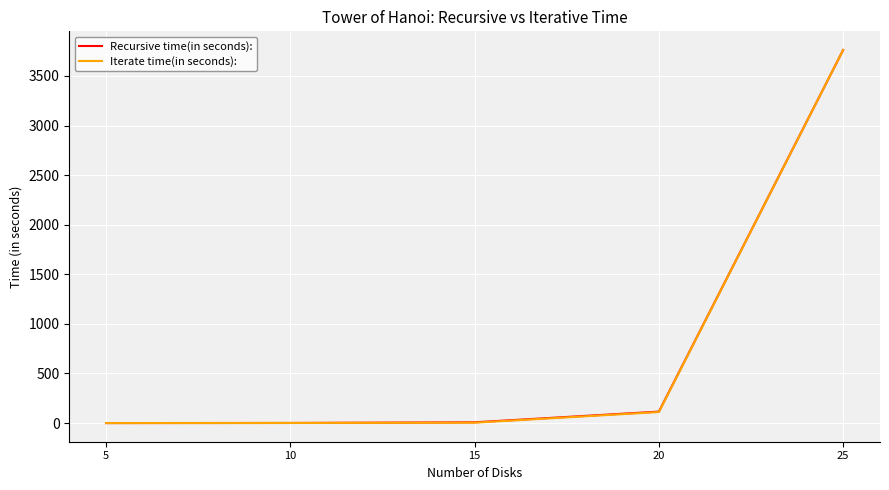

Is the value of Recursive time(in seconds): at 20 greater than the value of Iterate time(in seconds): at 25?

No